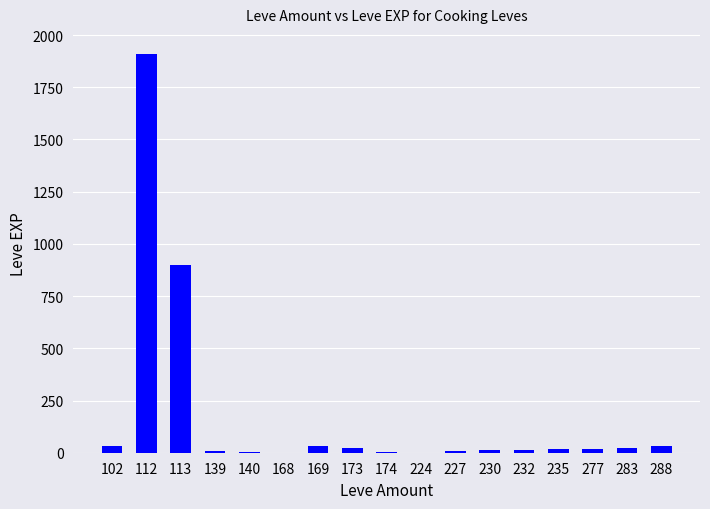

True or false: the data shows 19 at 235.

True